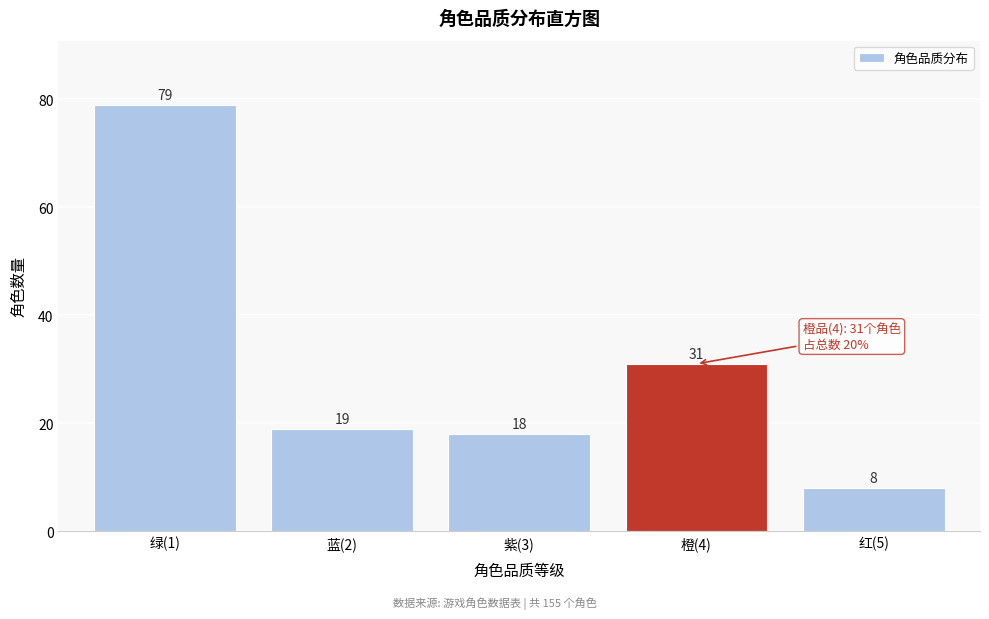

Reading left to right, extract all data points from this chart.

绿(1)=79	蓝(2)=19	紫(3)=18	橙(4)=31	红(5)=8